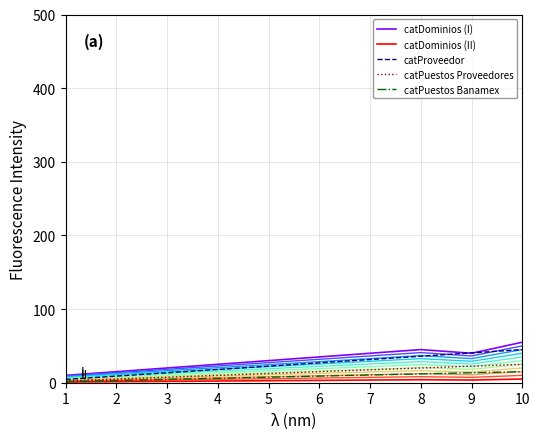

What is the lowest value of the catDominios (I) series?

10.0